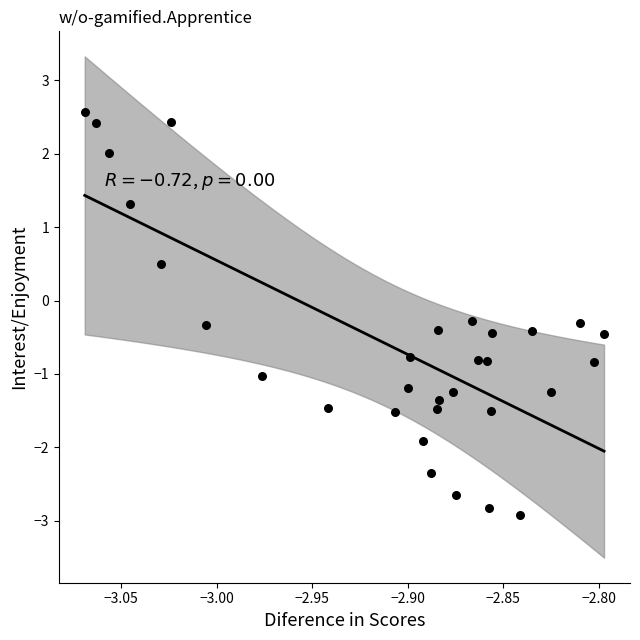

What is the range of Y values (max minus min)?

5.5